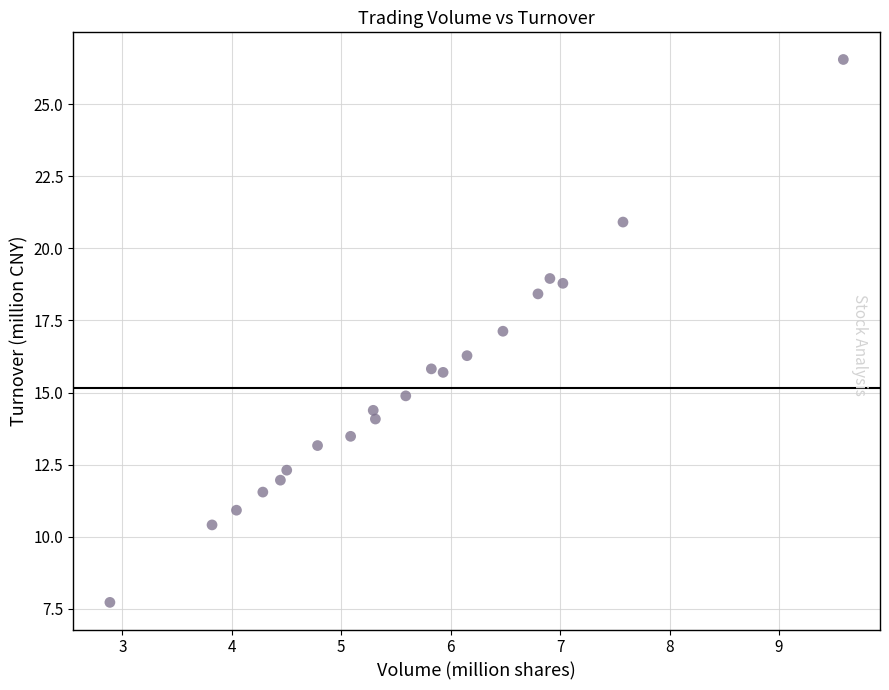

What is the range of X values (max minus min)?

6.7